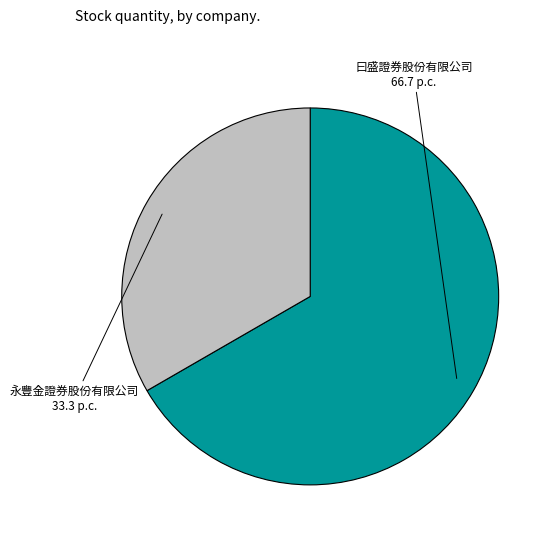

Does 曰盛證券股份有限公司 represent more than half of the total?

Yes